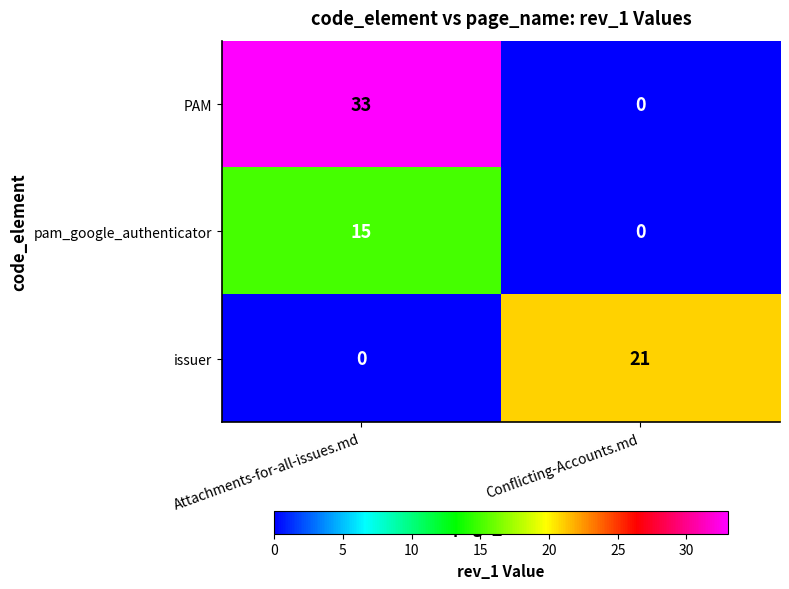

What is the total value across all series at Attachments-for-all-issues.md?

48